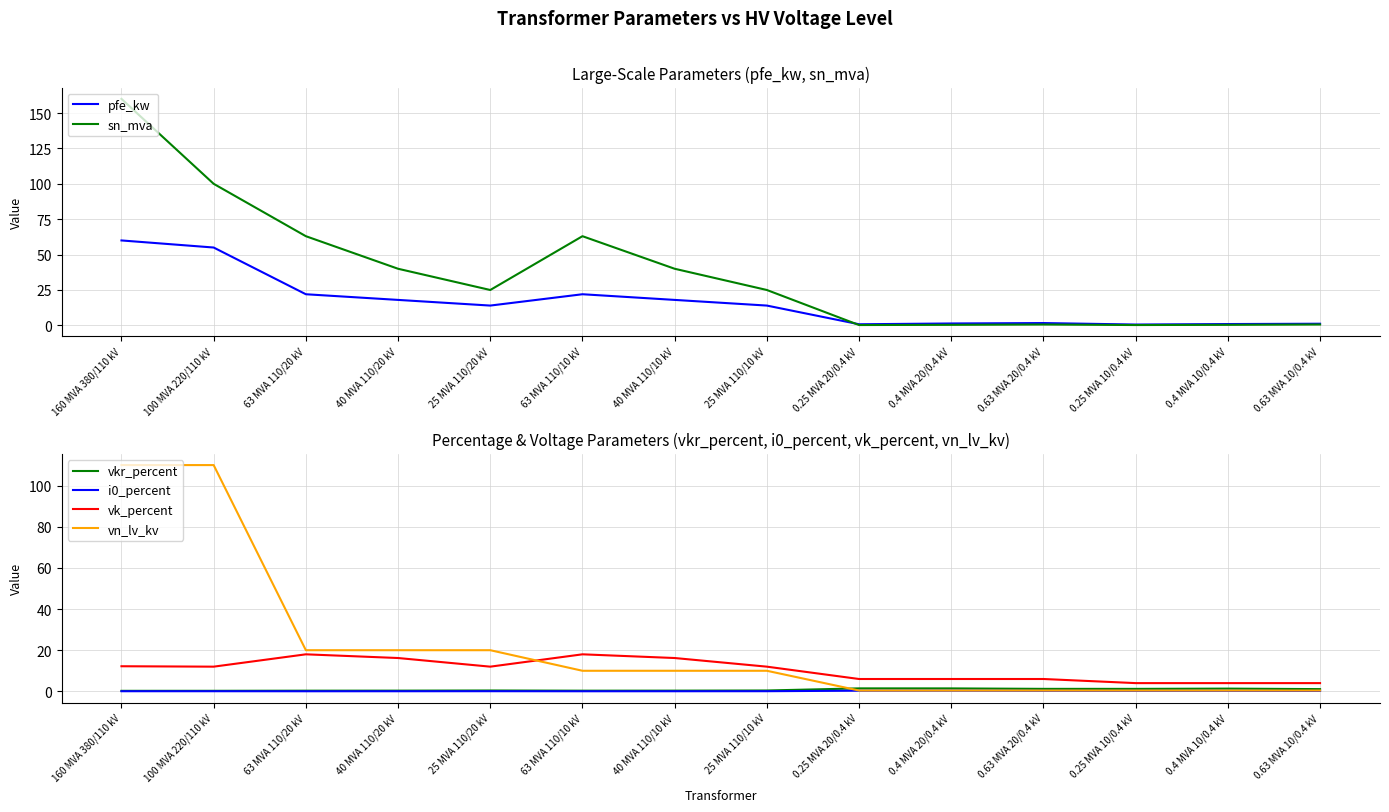

True or false: i0_percent and vk_percent cross at least once.

False